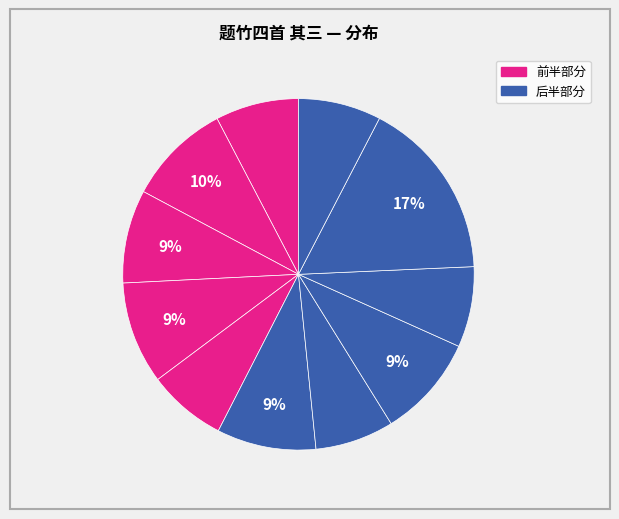

Count the number of slices in the pie.

11